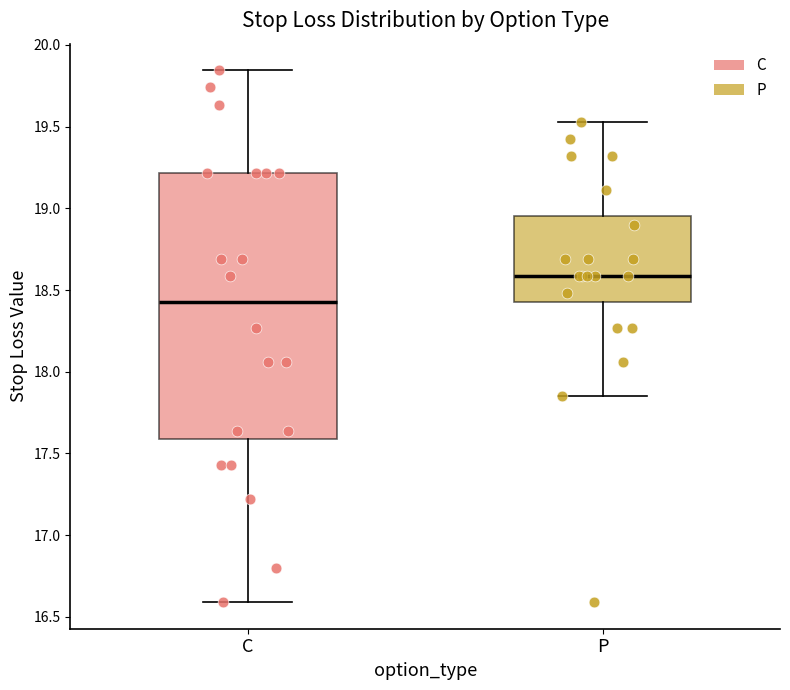

Reading left to right, read every box against the y-axis: the position of its median line, the range the box covers, and the ends of its whiskers. The values are not printed on the chart, so give them approximately, as read against the axis.

C: median 18.45, box 17.60 to 19.20, whiskers 16.60 to 19.85
P: median 18.60, box 18.45 to 18.95, whiskers 17.85 to 19.55